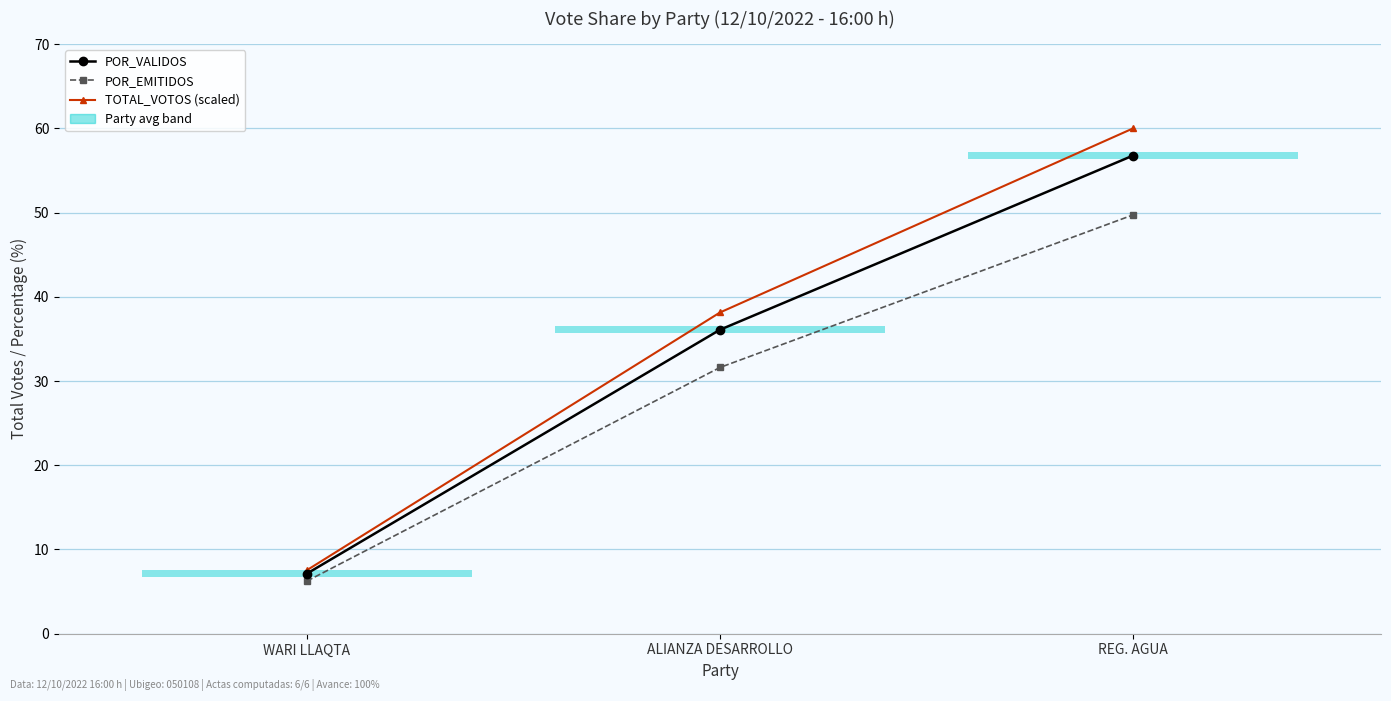

At ALIANZA DESARROLLO, list the series in order from smallest to largest.

POR_EMITIDOS, POR_VALIDOS, TOTAL_VOTOS (scaled)